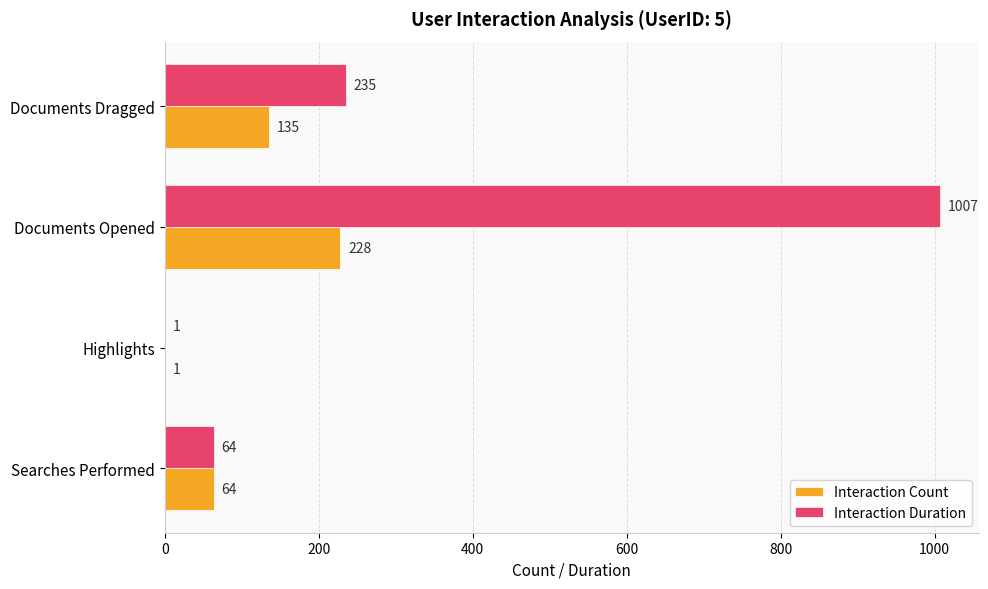

Which series has the widest spread of values?

Interaction Duration